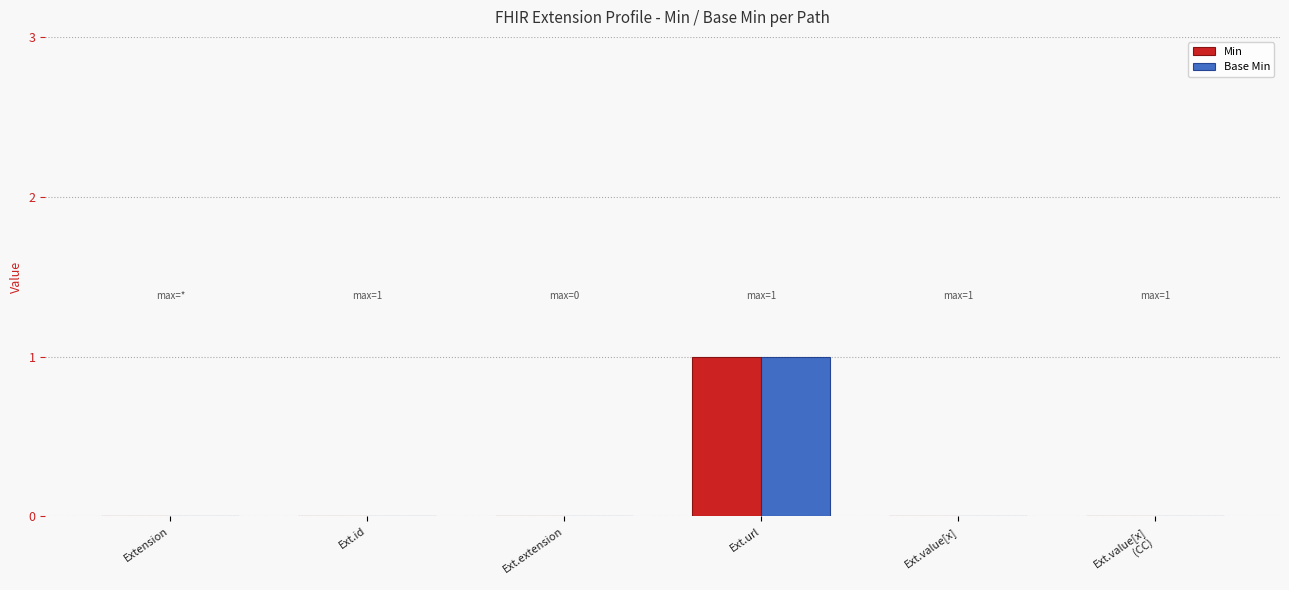

Is the value of Min at Ext.url greater than the value of Base Min at Ext.value[x]?

Yes